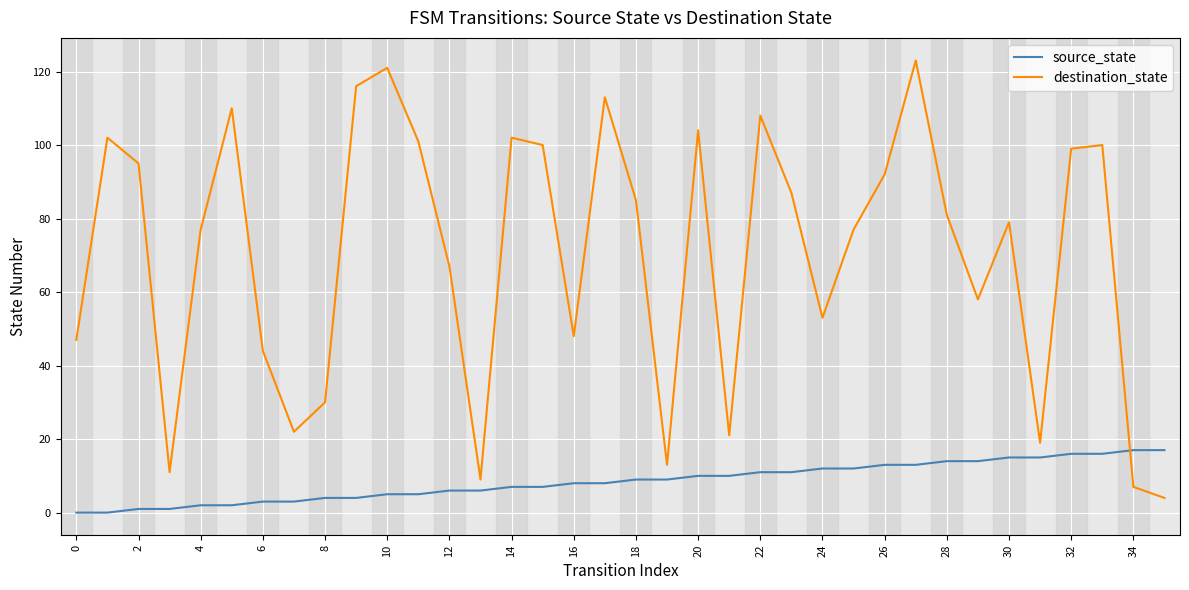

Which series has the widest spread of values?

destination_state